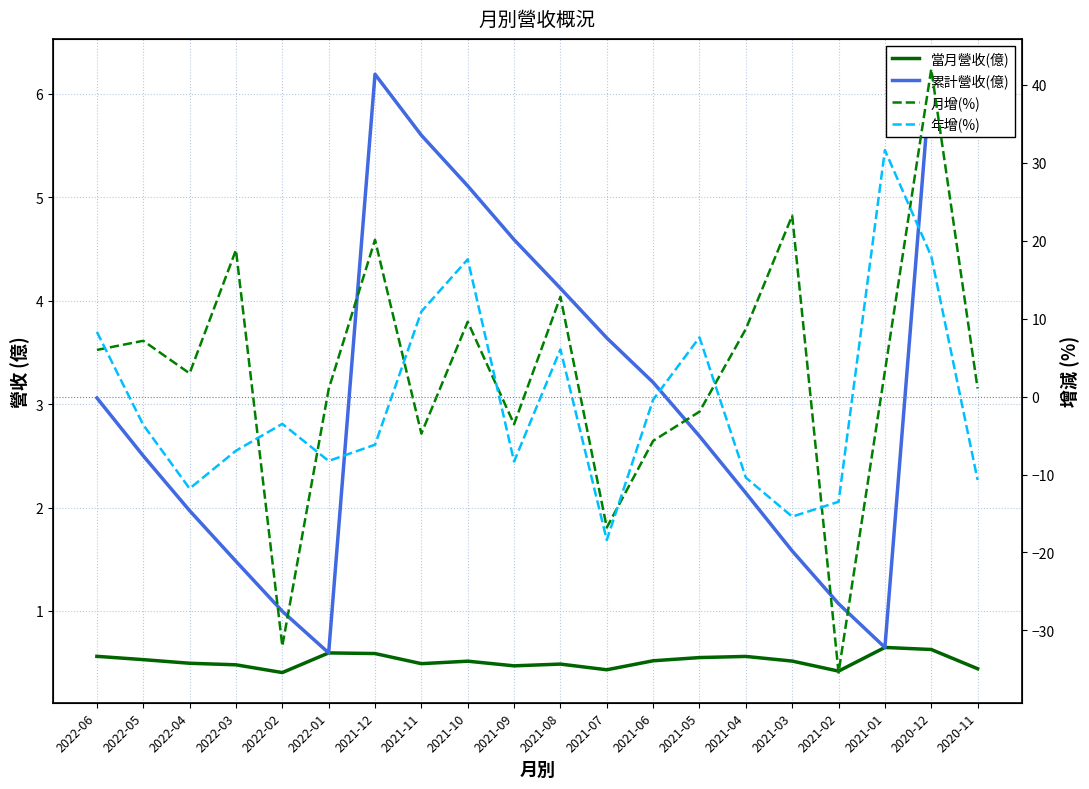

Which series has the largest total across all categories?

累計營收(億)